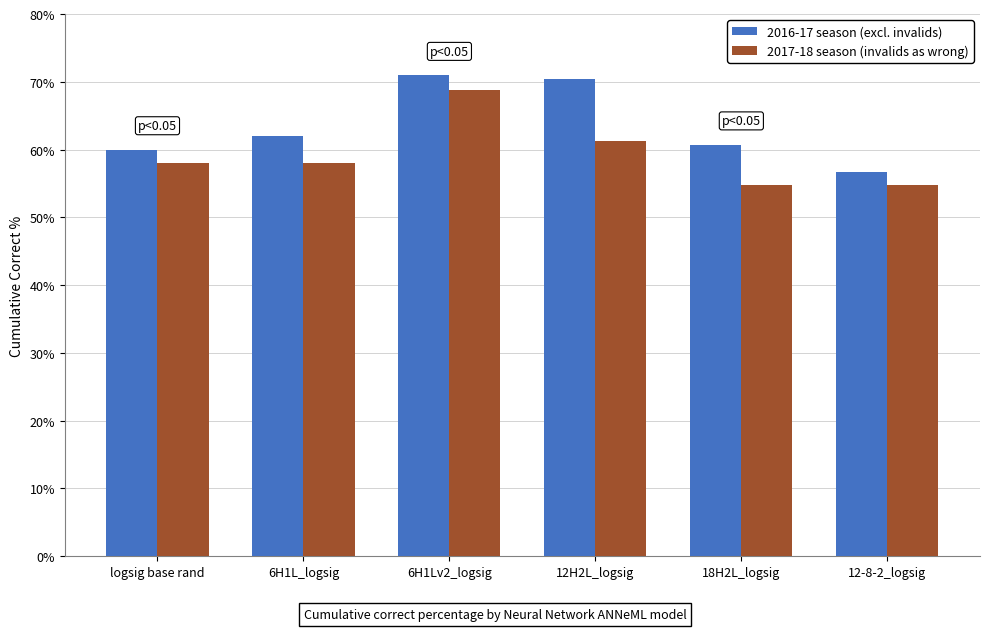

The 2017-18 season (invalids as wrong) series shows 0.9 at 12-8-2_logsig. True or false?

False